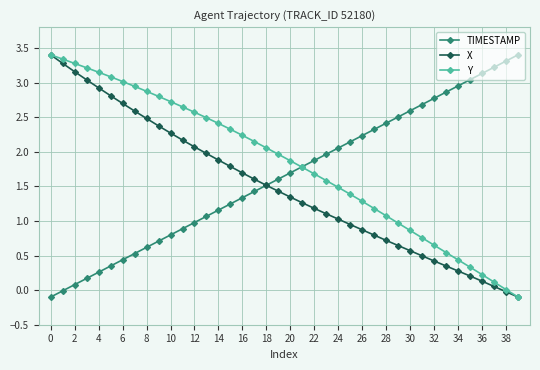

What is the maximum value for TIMESTAMP?

3.4